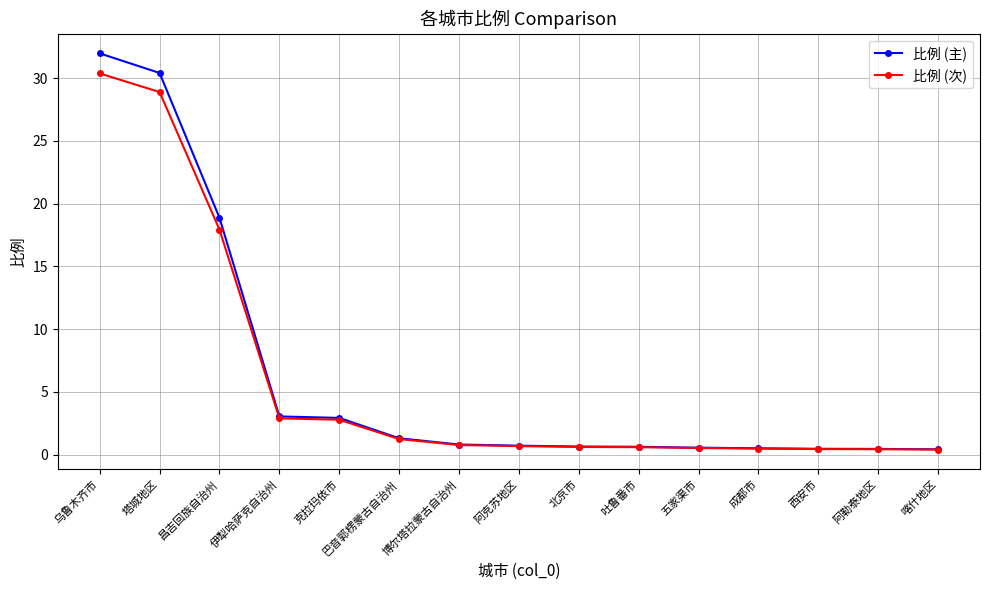

What is the maximum value shown in the chart?

32.0